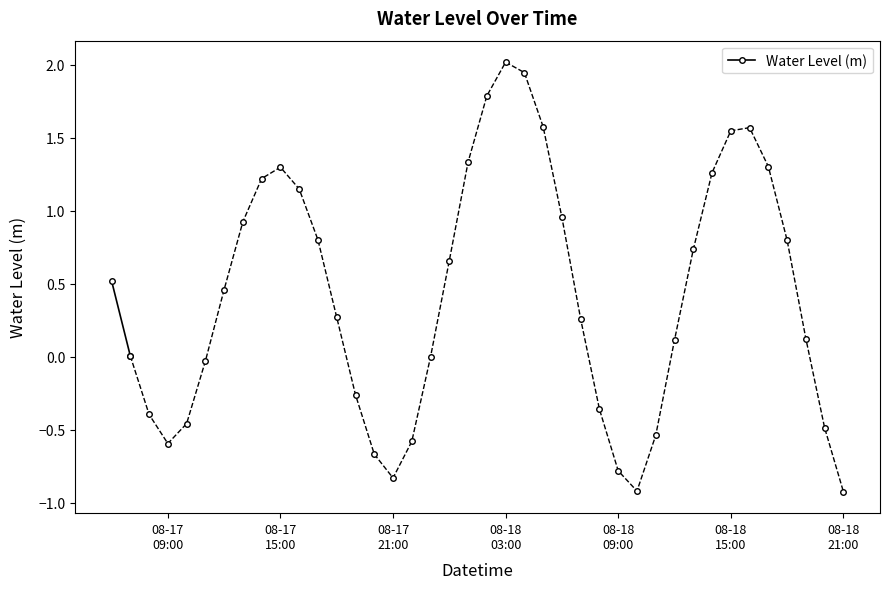

Is this an area chart (filled region under the line)?

No